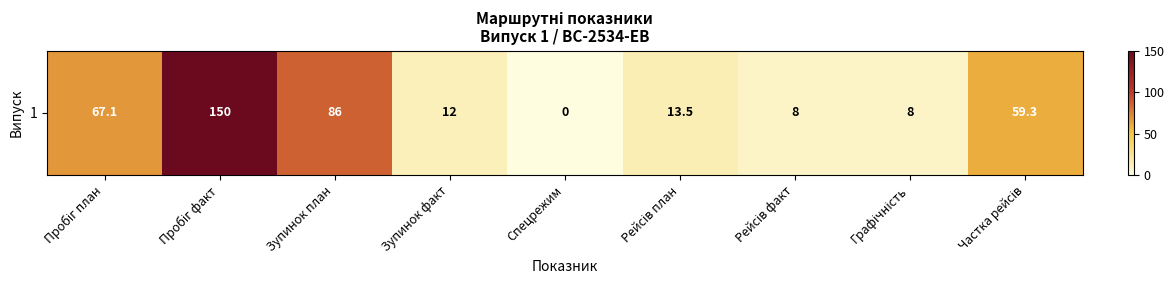

What is the sum of all values?

403.9